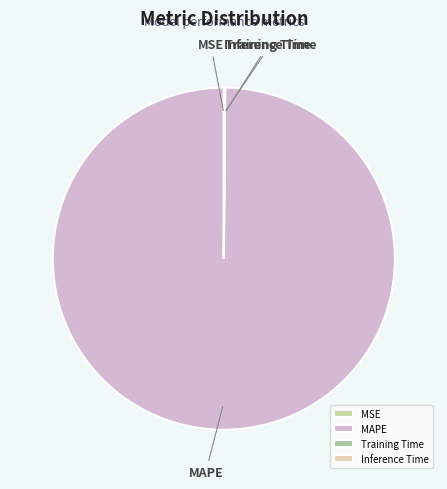

Is there a majority slice in this chart?

Yes